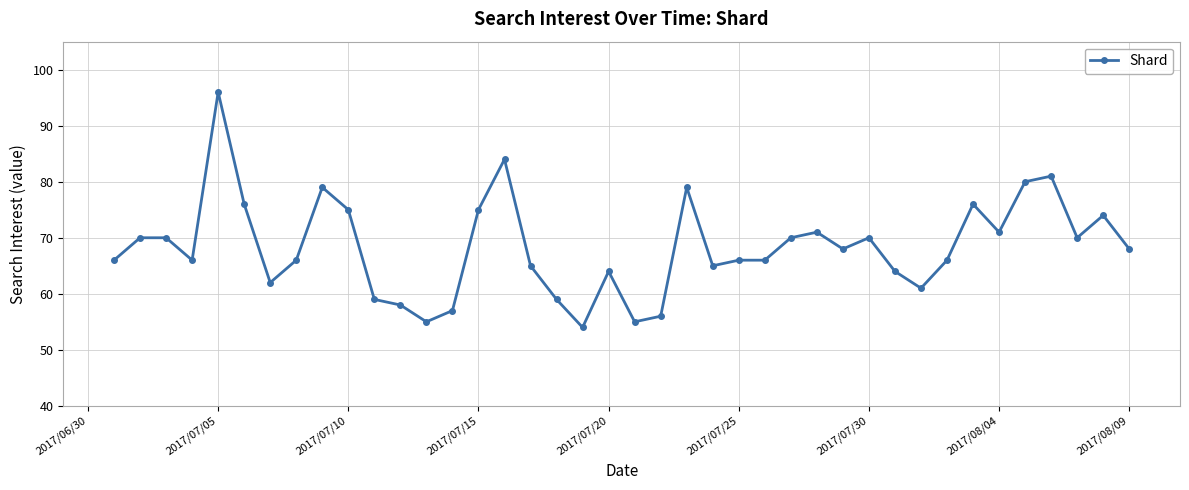

What is the value of the 22nd point from the left?

56